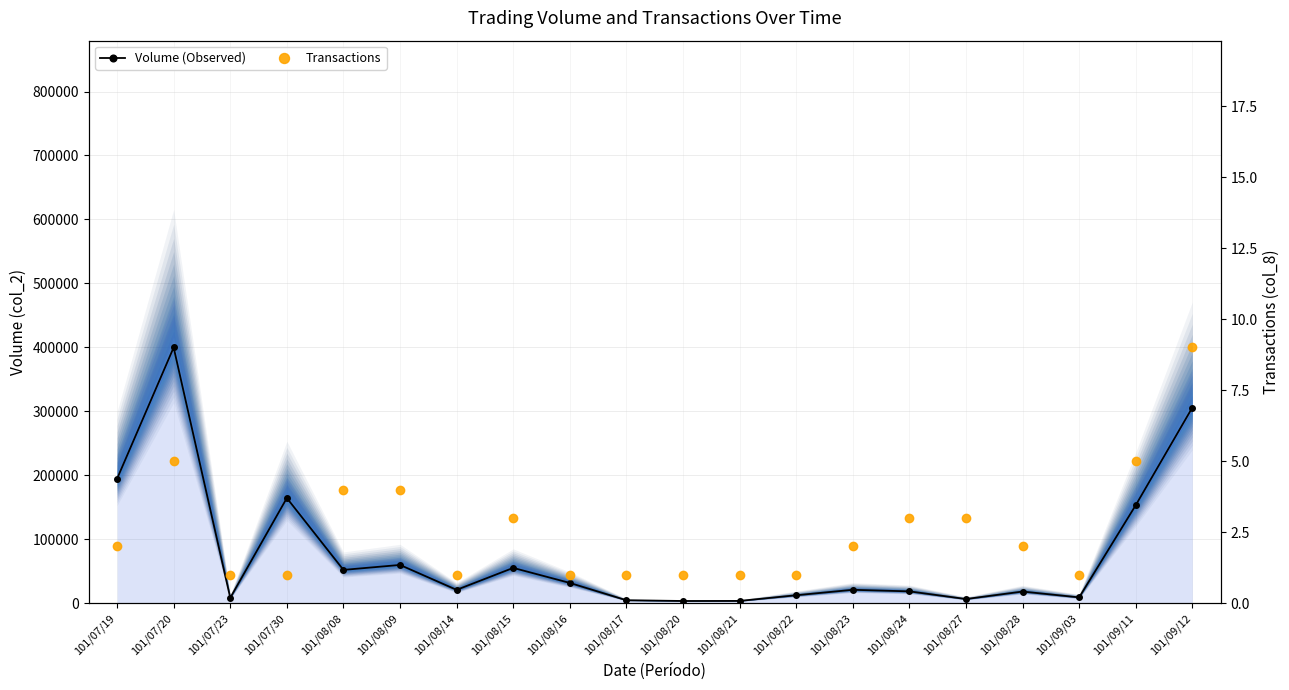

True or false: Transactions has a value of 1 at 101/08/28.

False